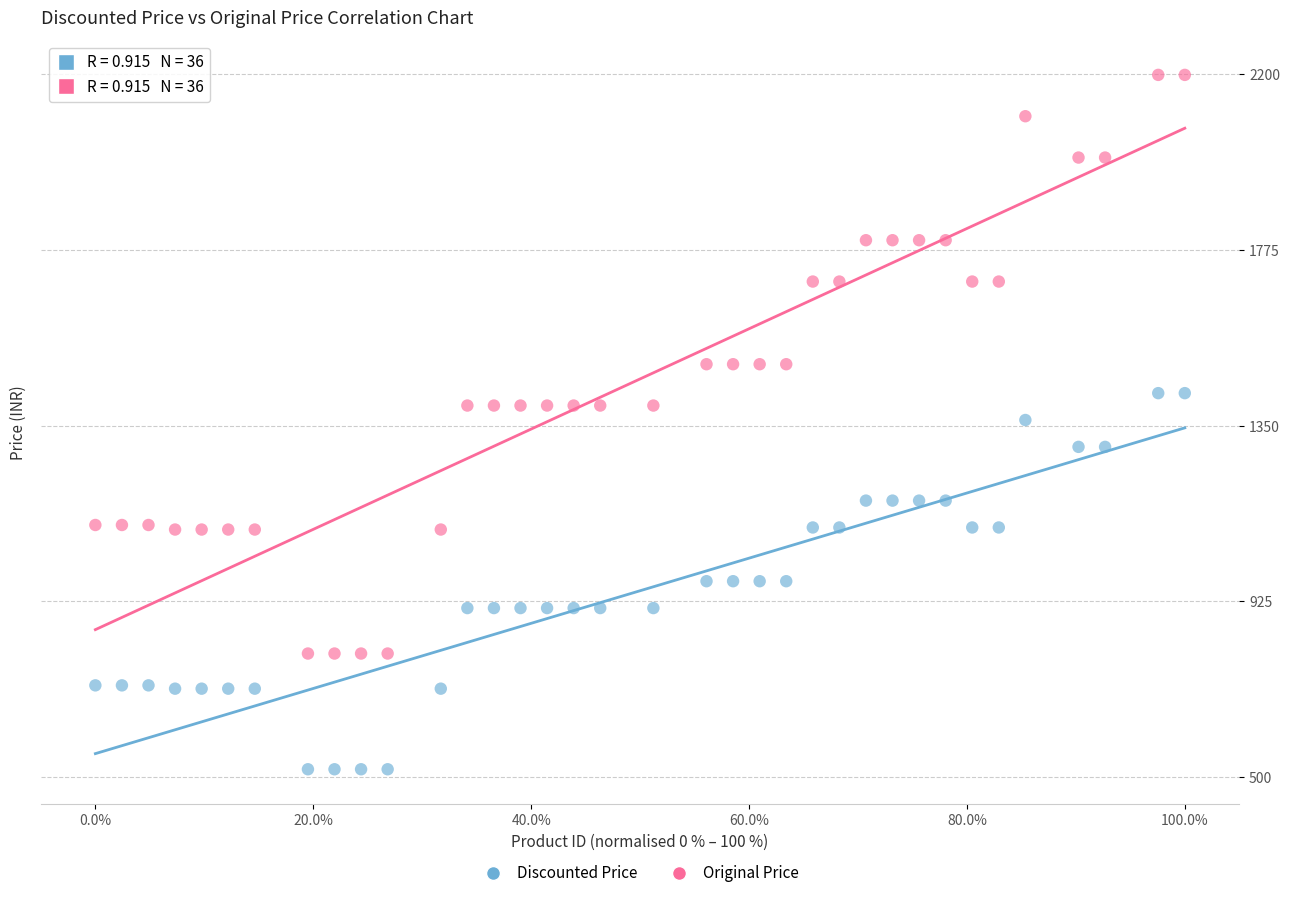

Across all data points, what is the range of Y values (max minus min)?

1680